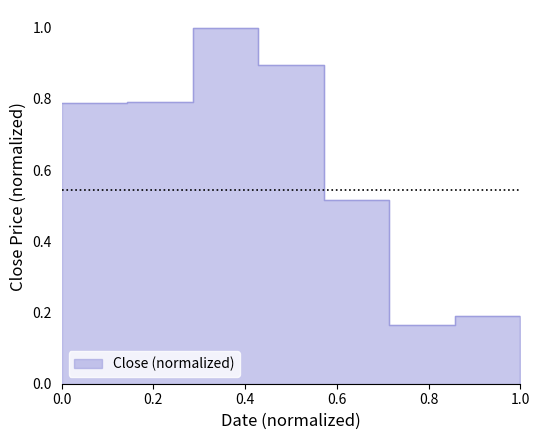

The value at 2012-10-01 is 1.1. True or false?

False